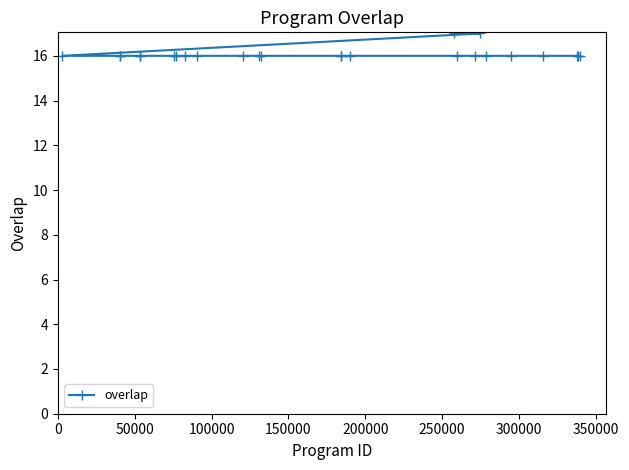

What is the maximum value shown in the chart?

17